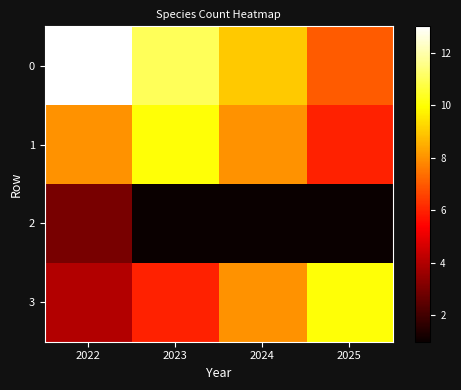

Reading left to right, extract all data points from this chart.

0: 2022=13	2023=11	2024=9	2025=7
1: 2022=8	2023=10	2024=8	2025=6
2: 2022=3	2023=1	2024=1	2025=1
3: 2022=4	2023=6	2024=8	2025=10